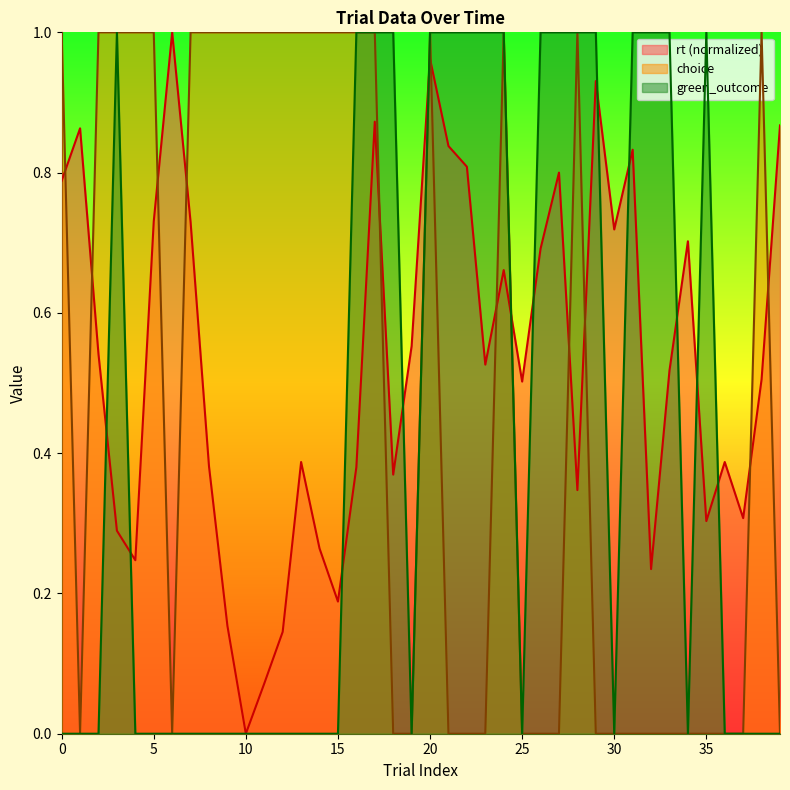

Is it true that rt equals 0.7 at 24?

True